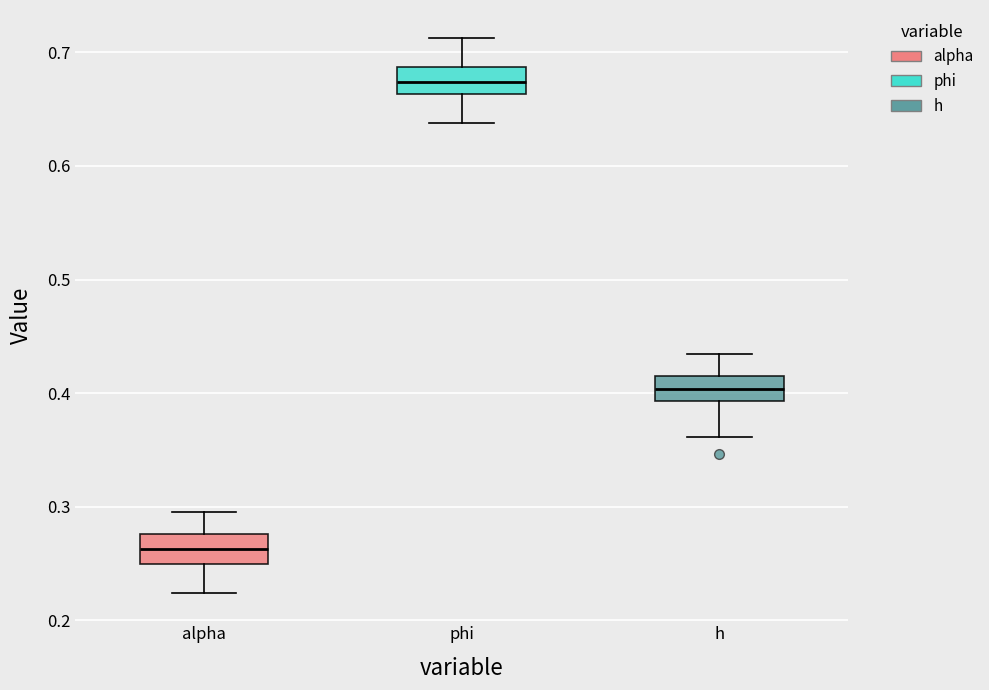

Which box has the lowest median line?

alpha